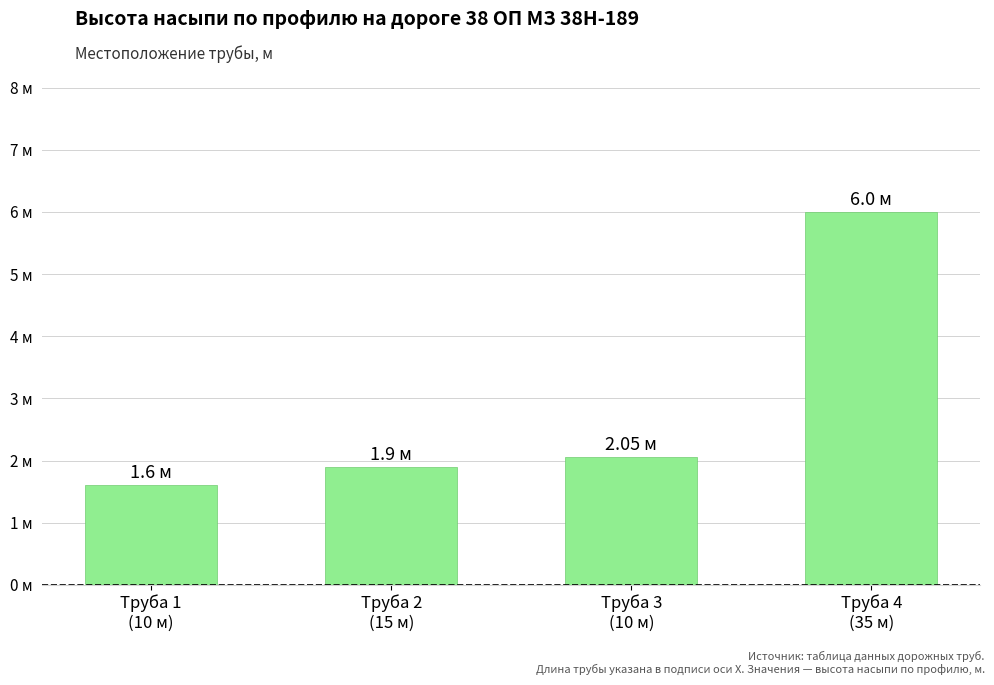

Between Труба 1
(10 м) and Труба 3
(10 м), which is larger?

Труба 3
(10 м)